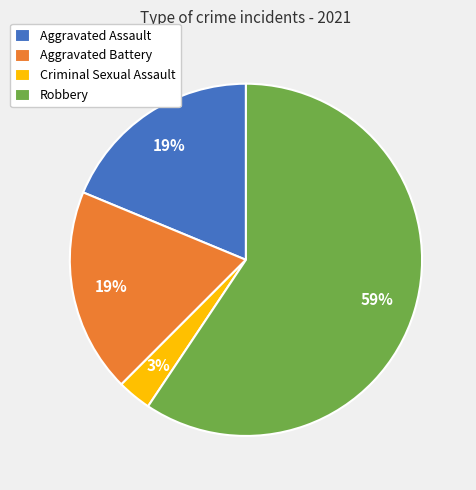

What is the majority slice?

Robbery